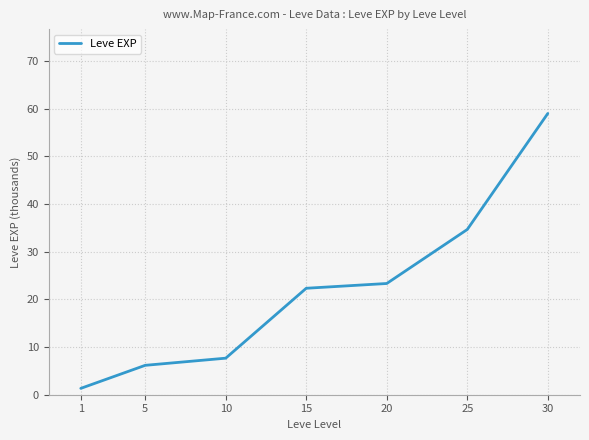

What value does the data have at 5?

6.2